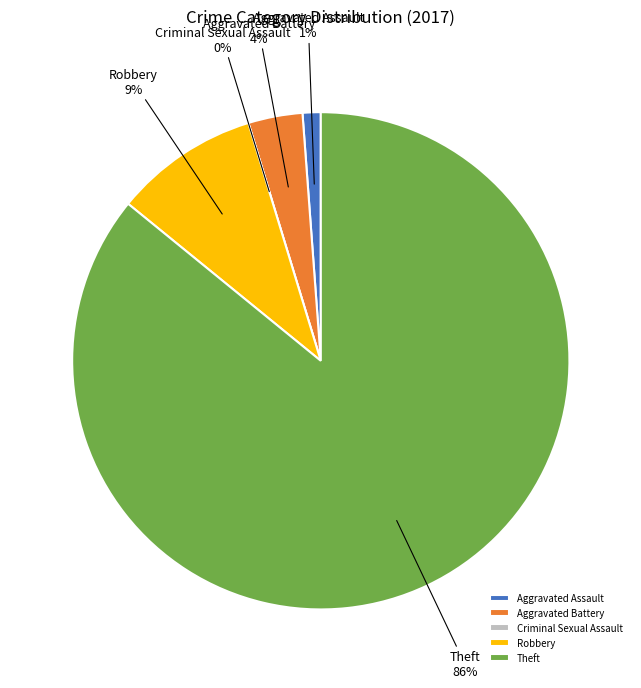

Is it true that Criminal Sexual Assault is 0% of the pie?

True